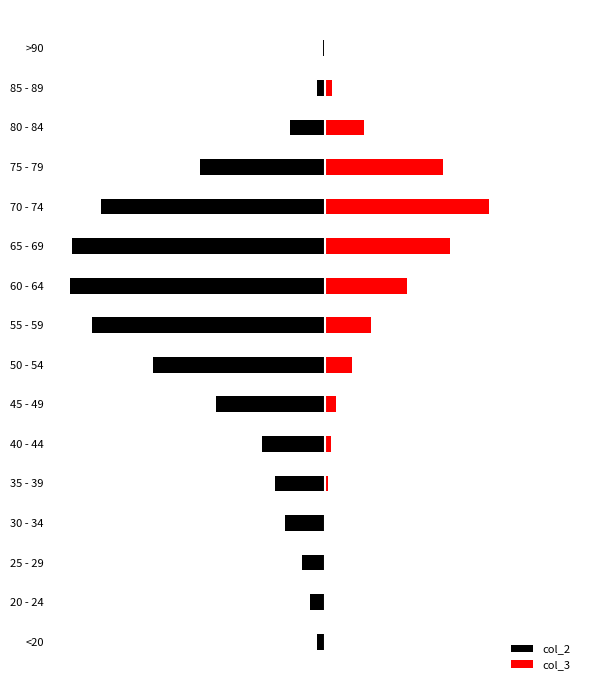

At how many categories does at least one series exceed -2033?

16